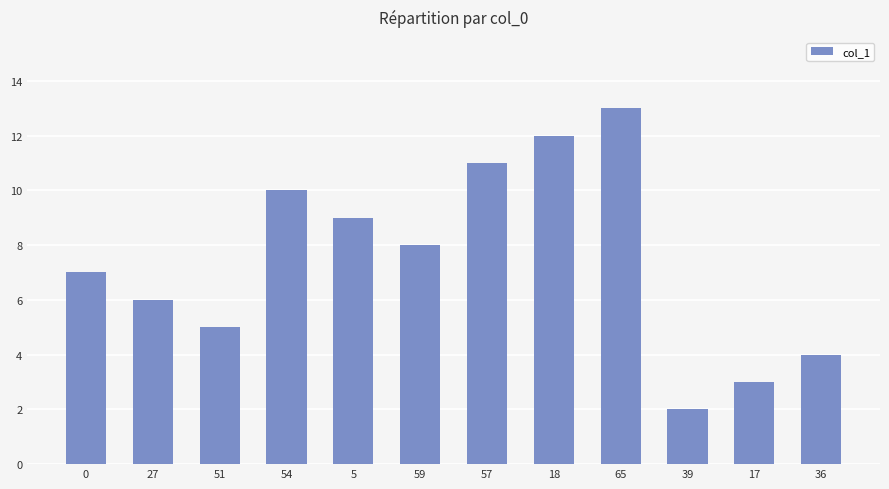

What is the difference between the maximum and second lowest values?

10.0